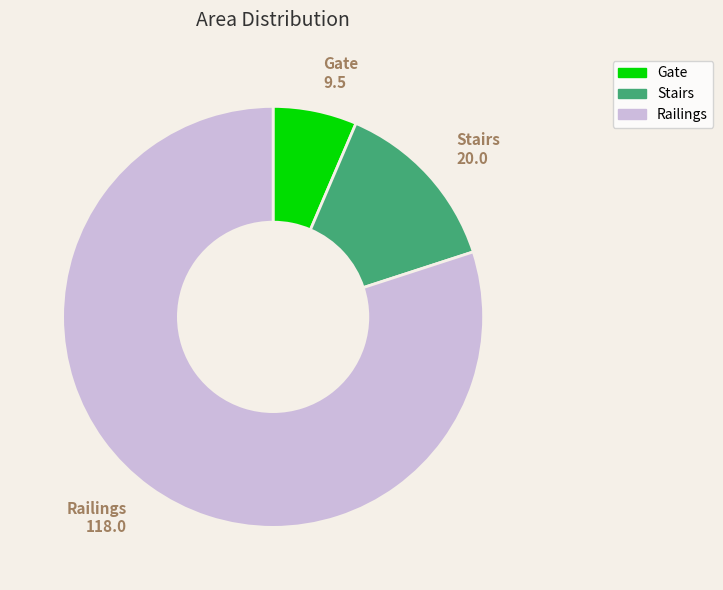

Combined, do Railings and Stairs account for over 50%?

Yes